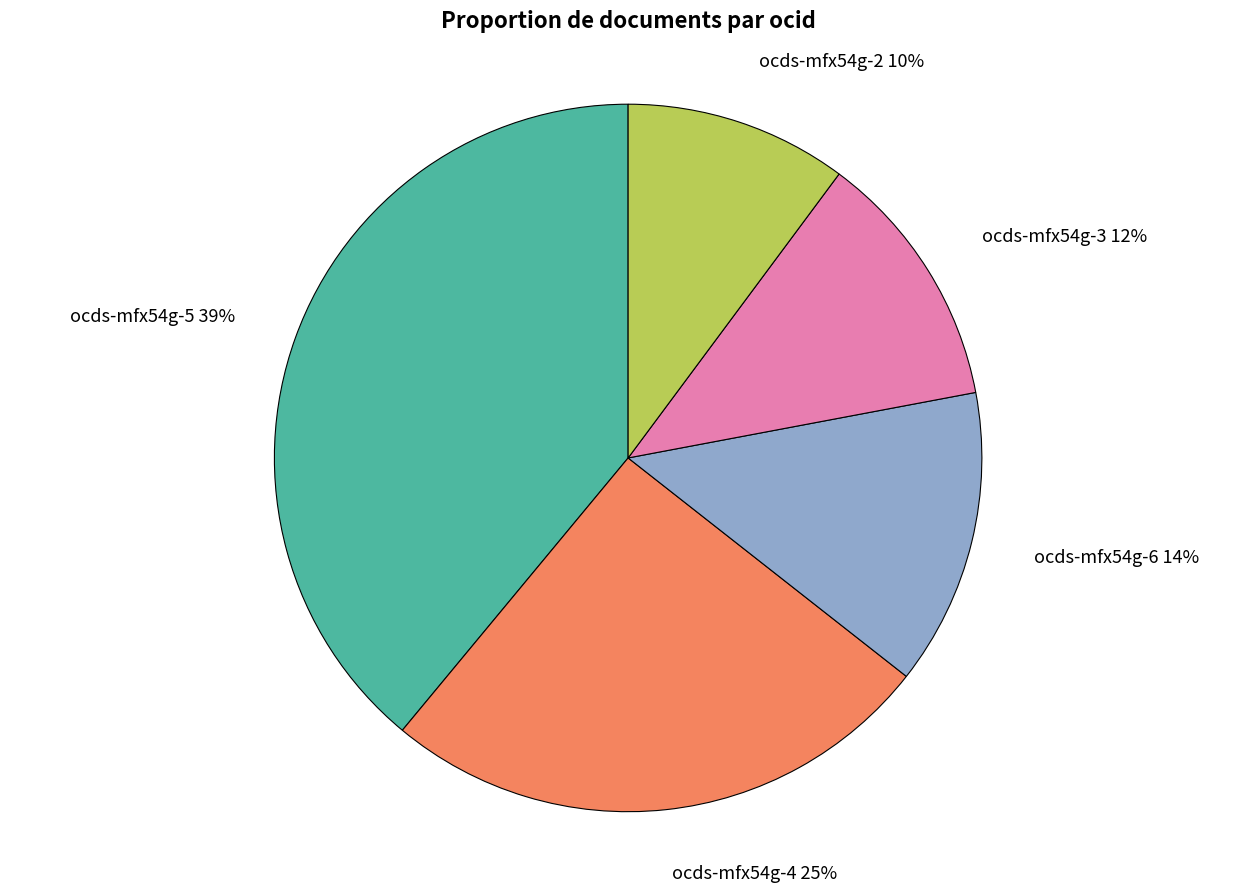

Between ocds-mfx54g-2 10% and ocds-mfx54g-6 14%, which is larger?

ocds-mfx54g-6 14%